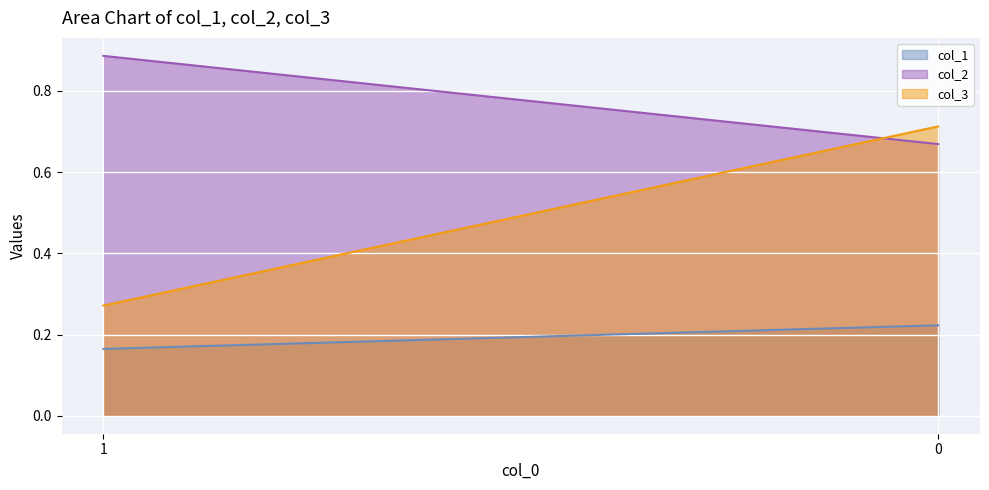

How many data points does each series have?

2